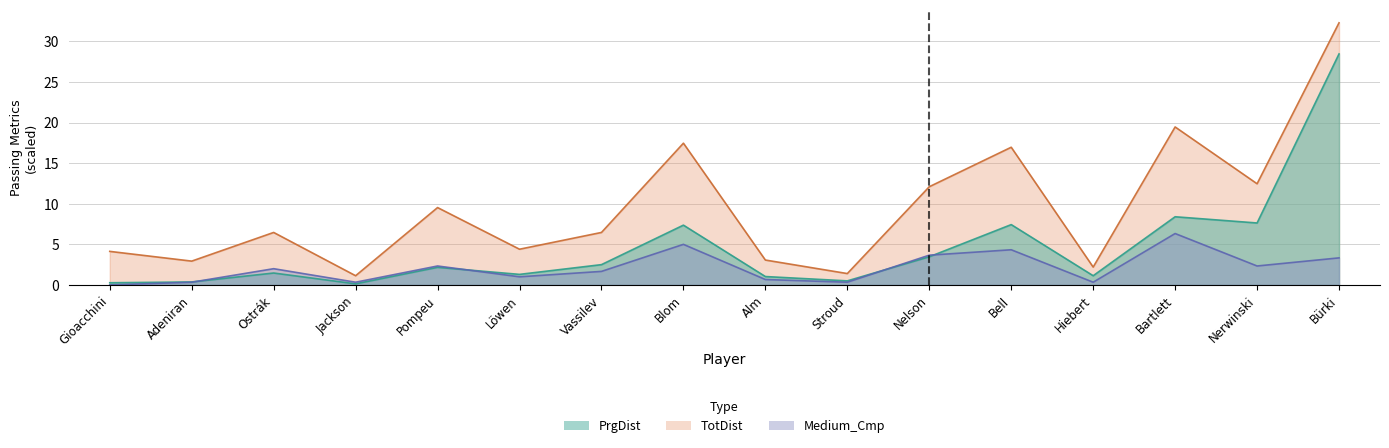

The value of TotDist at Ostrák is 6.5. True or false?

True